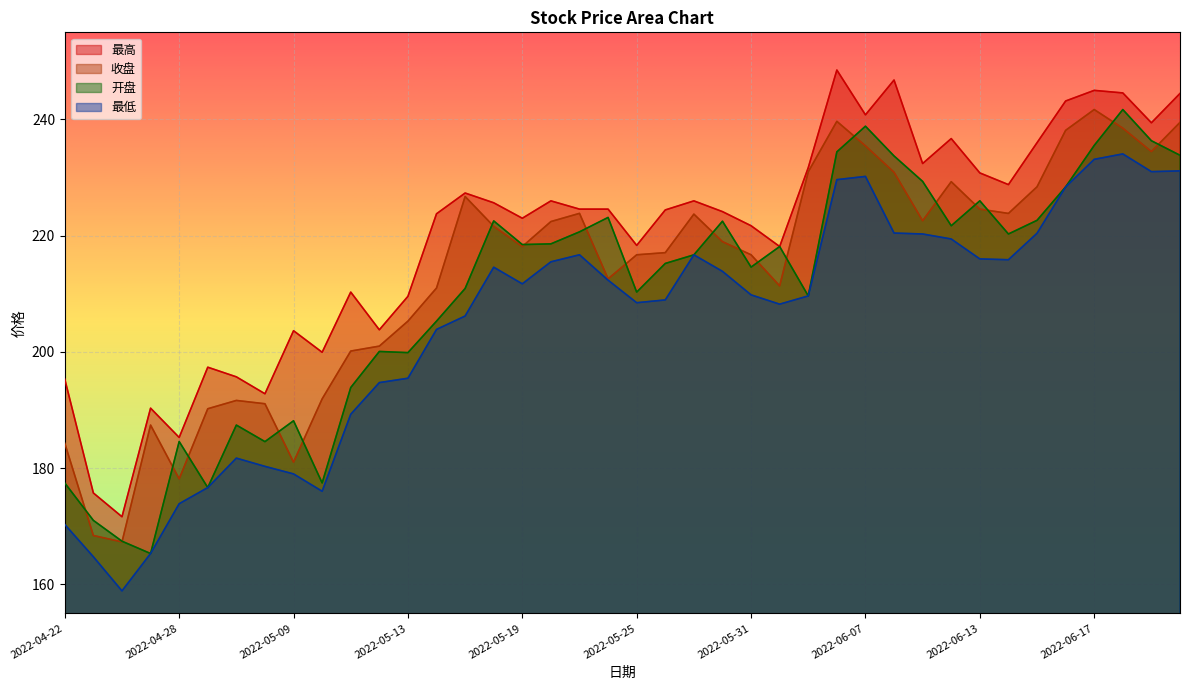

What is the difference between the highest and lowest values at 2022-05-06?

12.5